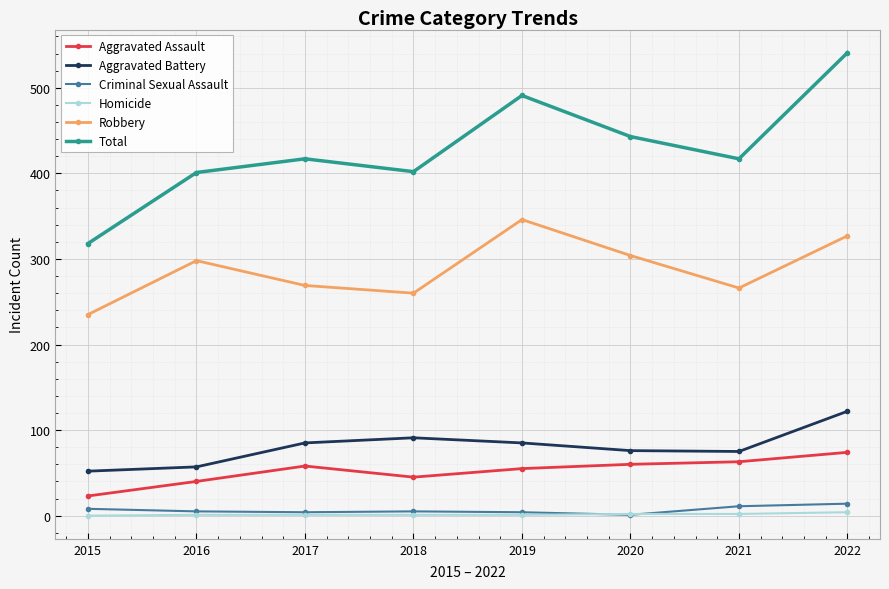

How many categories are shown in the chart?

8